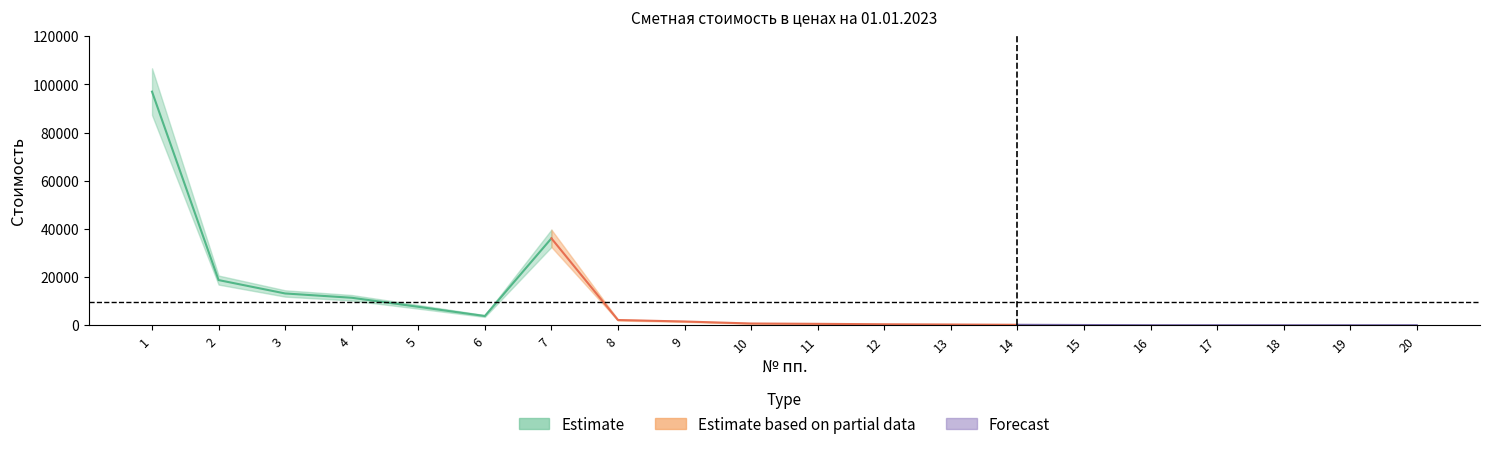

What is the difference between the maximum and minimum values in the upper series?

106668.5